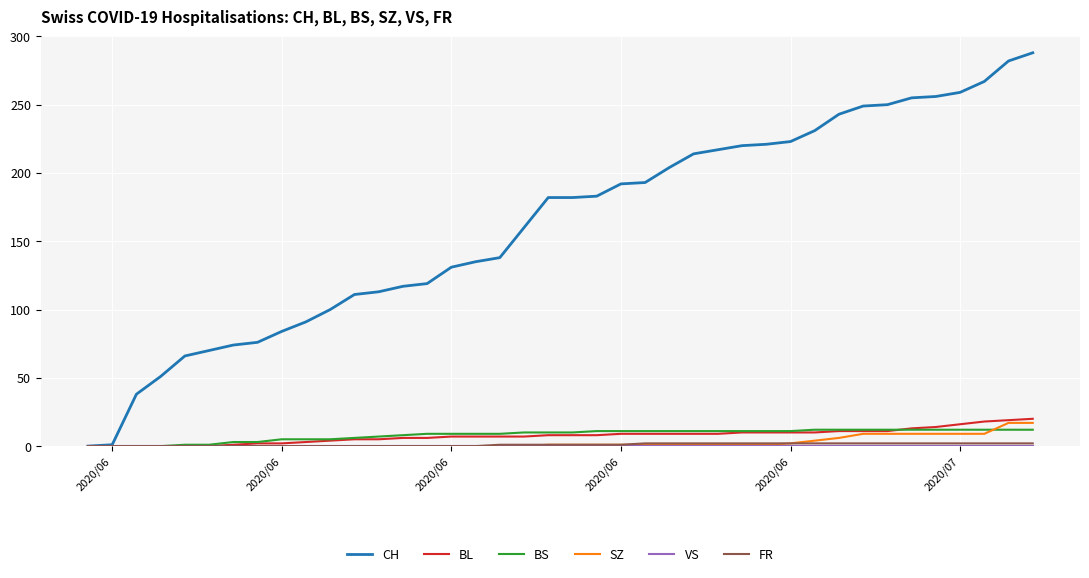

What is the difference between the second highest and minimum values in the BS series?

12